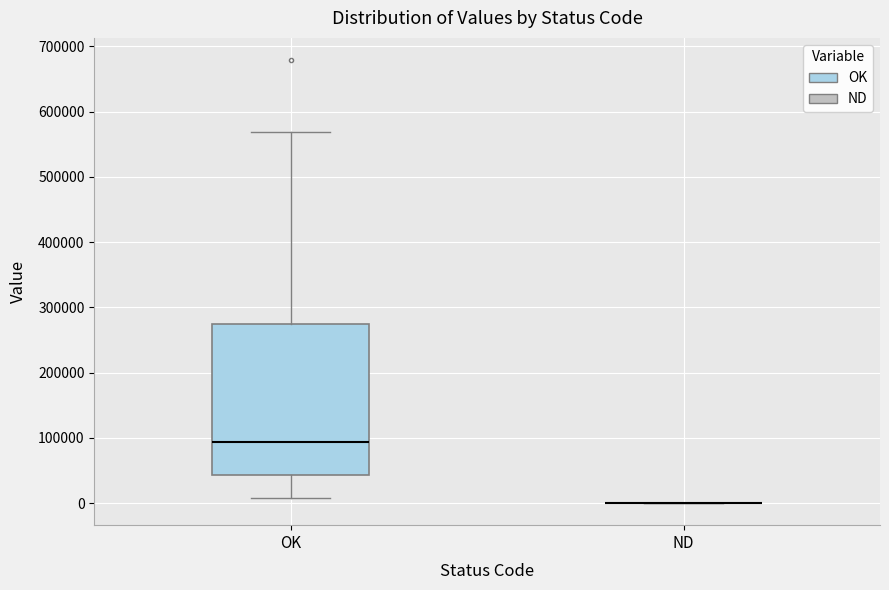

Which box is the tallest, from its lower edge to its upper edge?

OK